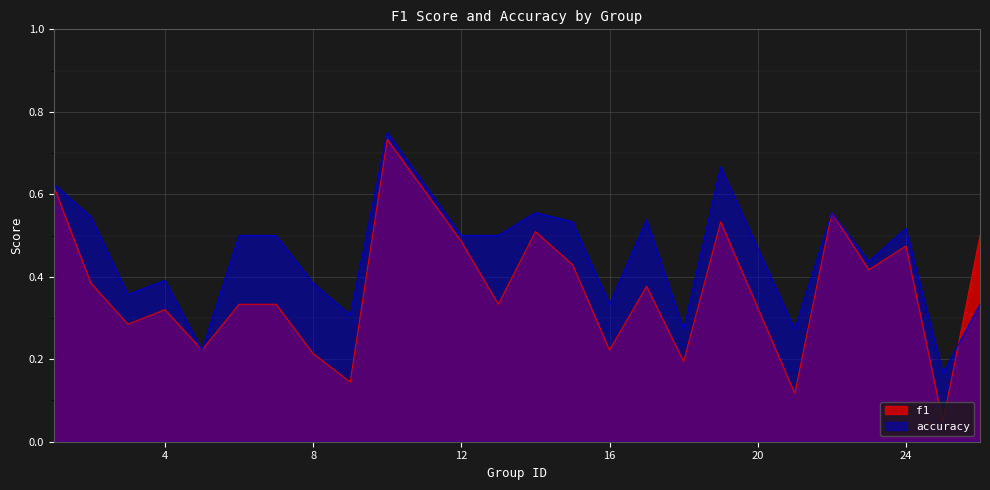

What is the sum of the accuracy values at 10 and 7?

1.2